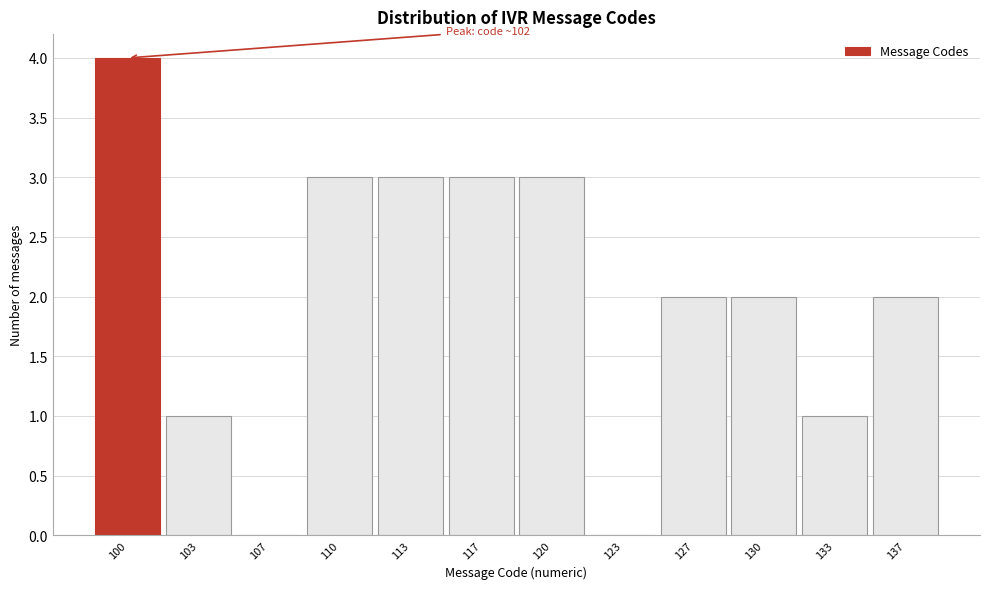

Reading left to right, list all the values displayed in this chart.

100=4	103=1	107=0	110=3	113=3	117=3	120=3	123=0	127=2	130=2	133=1	137=2